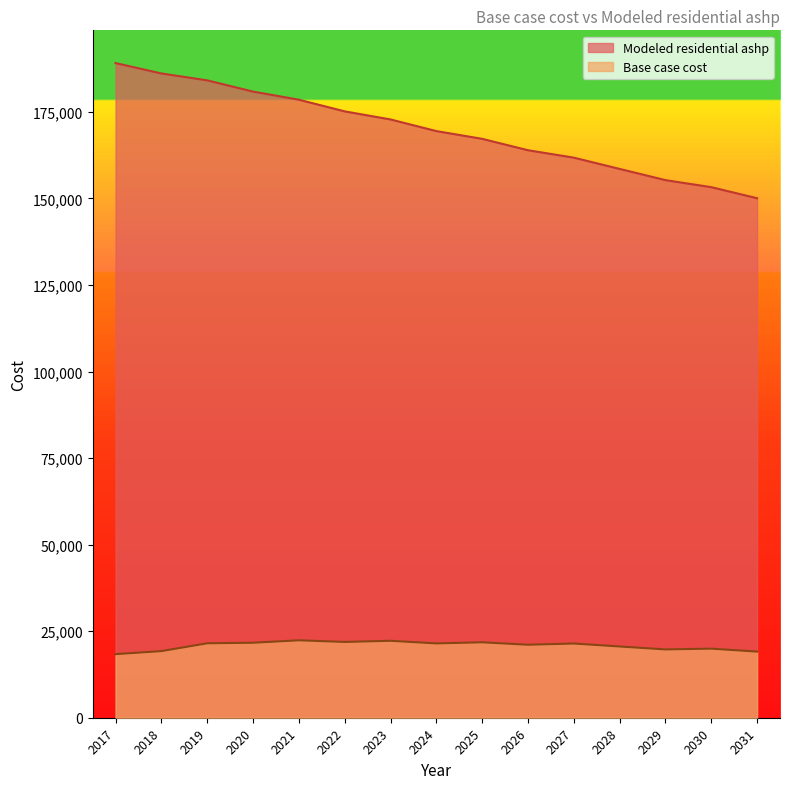

Where does the Modeled residential ashp series first go above 169436?

2017